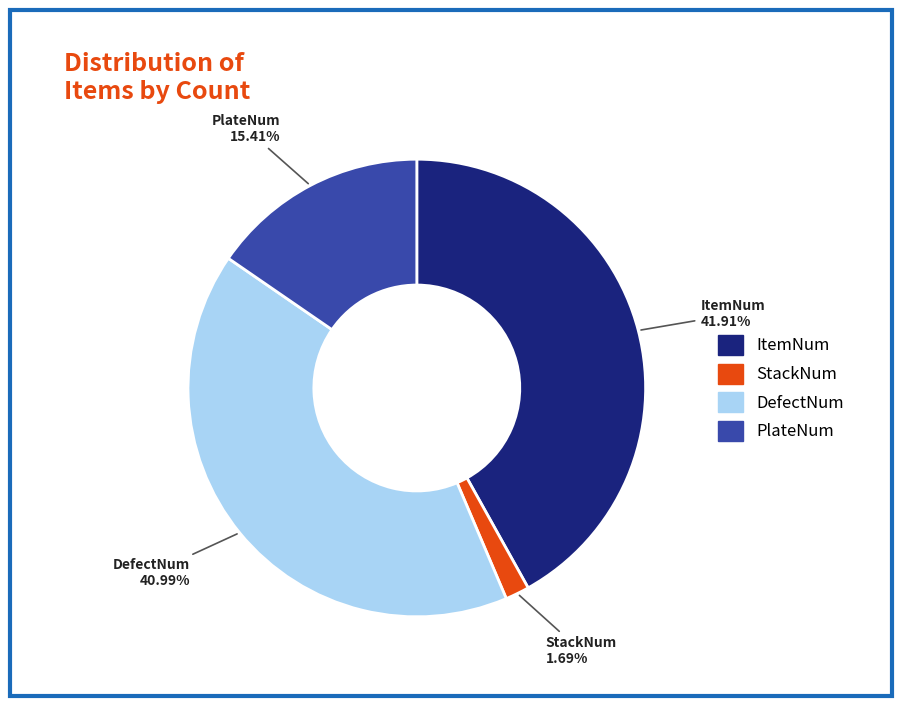

Rank the categories by value from highest to lowest.

ItemNum, DefectNum, PlateNum, StackNum